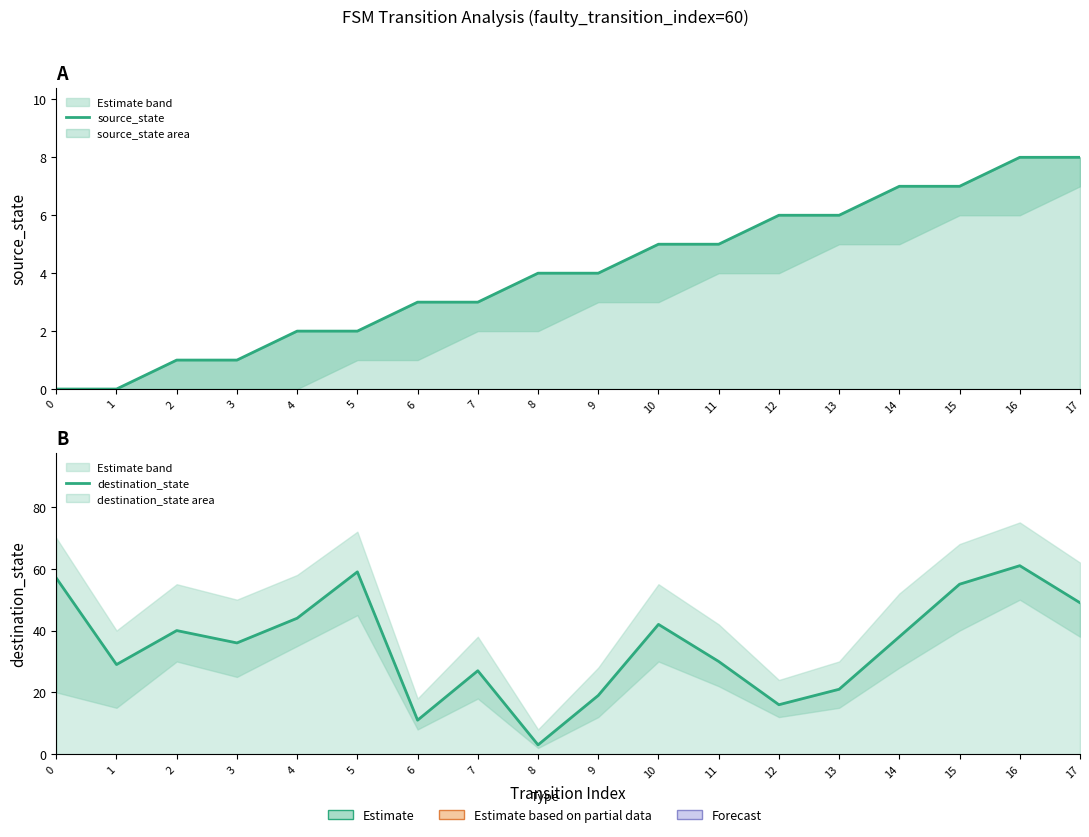

What is the sum of all source_state values?

72